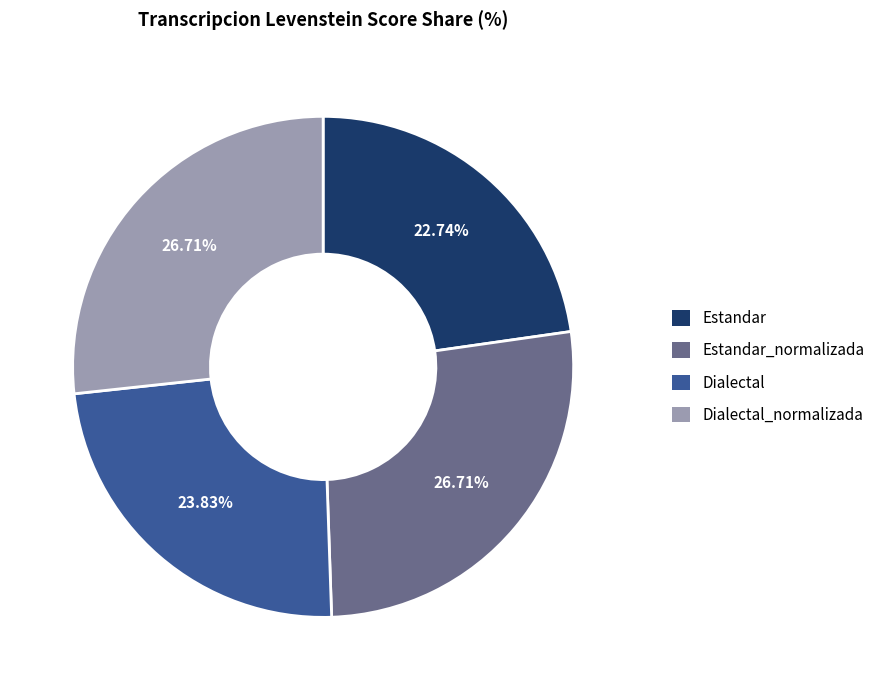

To the nearest percent, what is the difference between the largest and smallest slice percentages?

4%